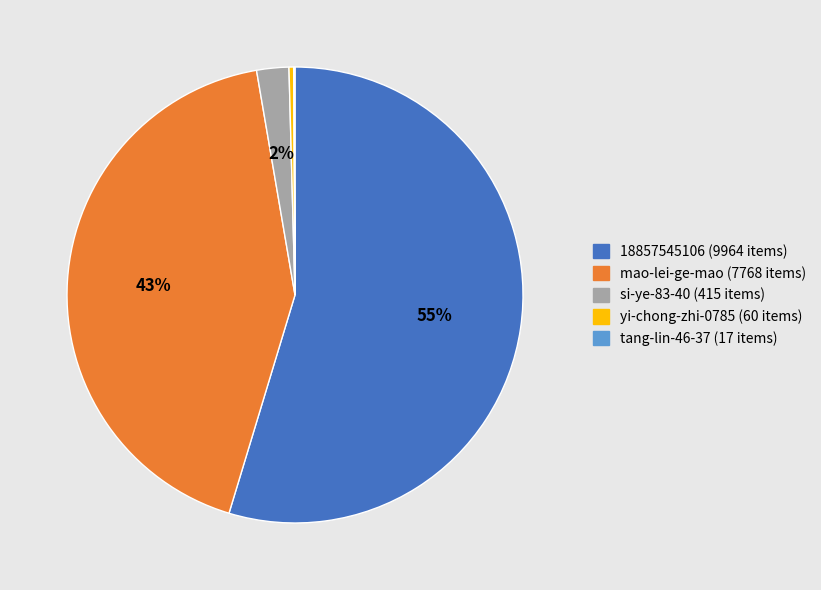

True or false: si-ye-83-40 accounts for 2% of the total.

True